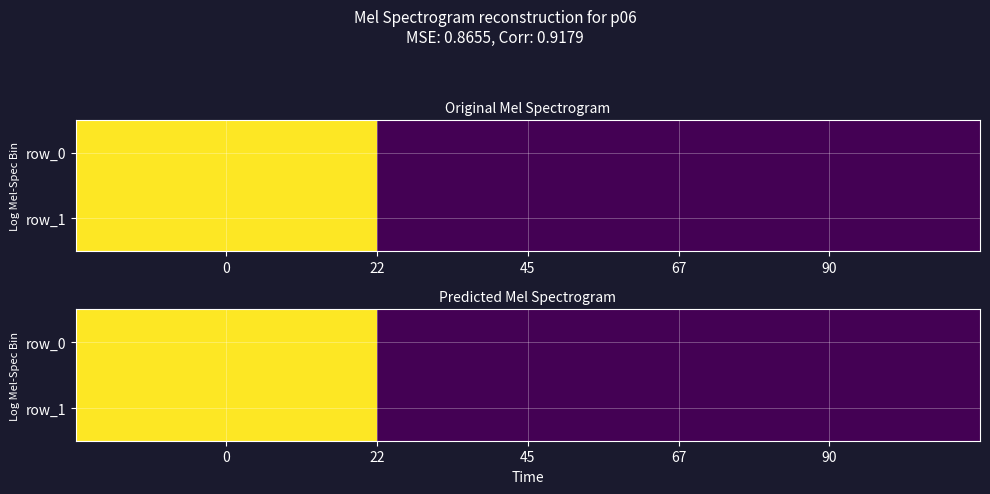

At how many categories does at least one series exceed 0?

2